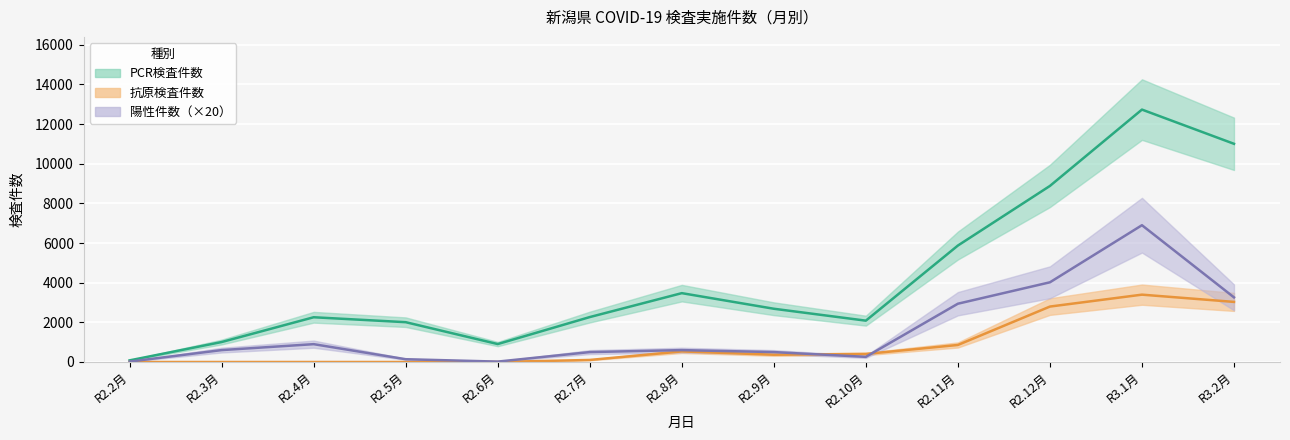

At which category does the chart reach its minimum across all series?

R2.2月